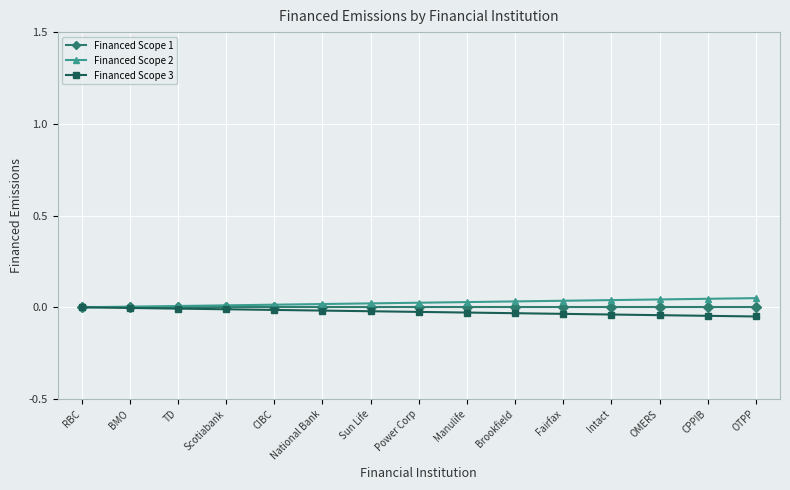

True or false: Financed Scope 3 and Financed Scope 2 intersect in this chart.

False